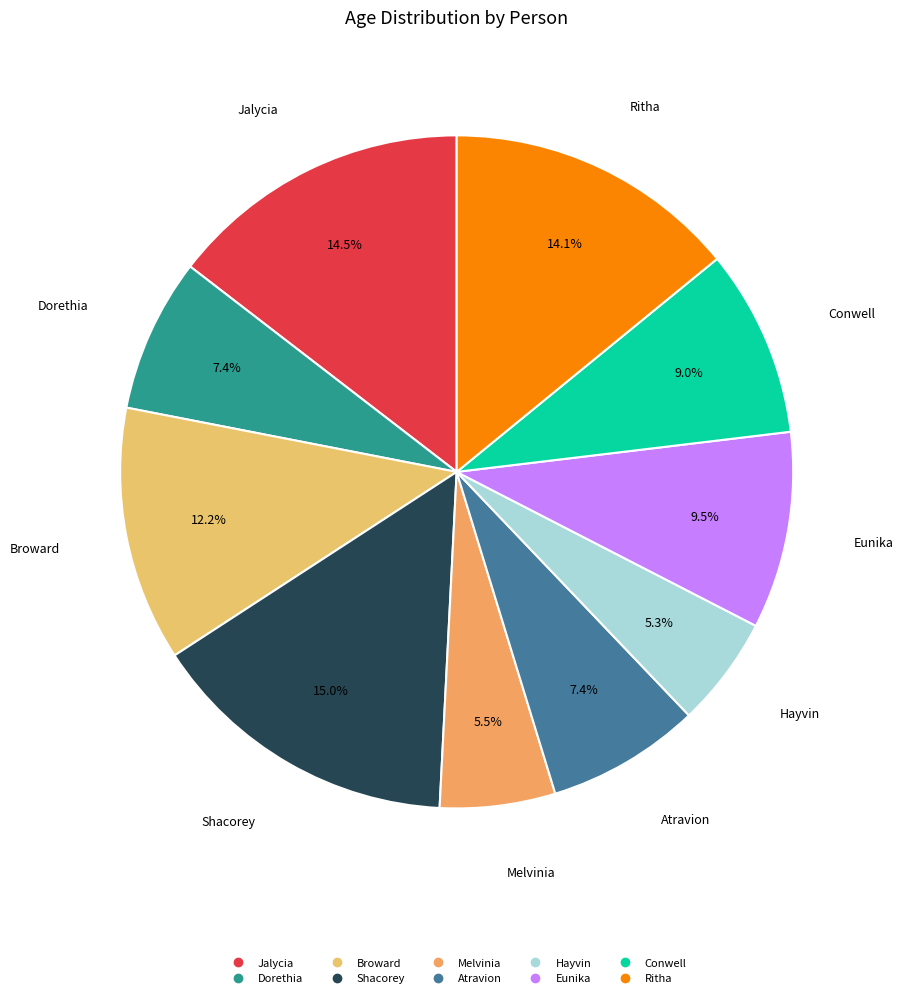

Which has a higher value, Dorethia or Conwell?

Conwell